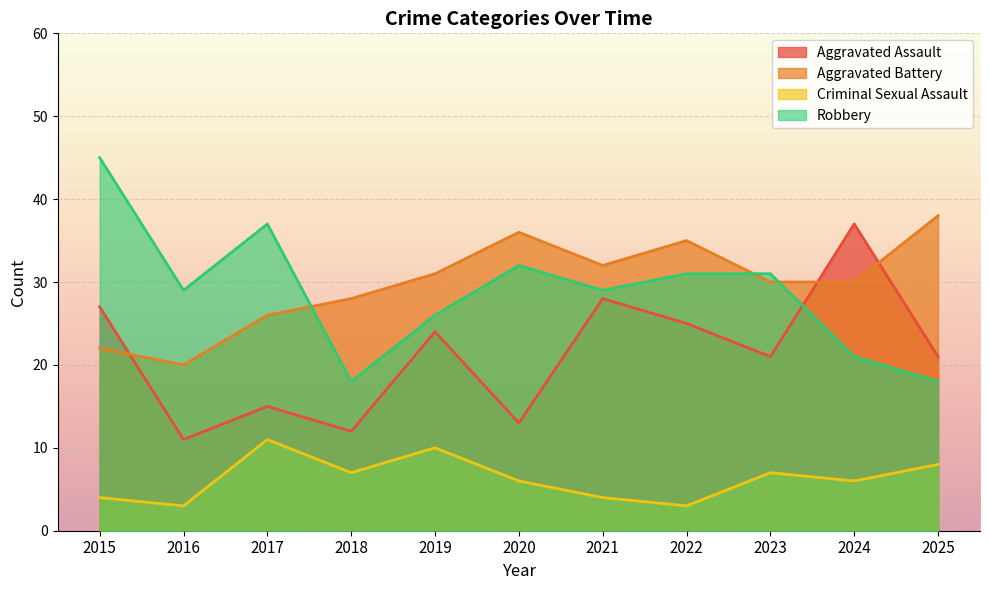

Where does the Aggravated Assault series first go above 21?

2015